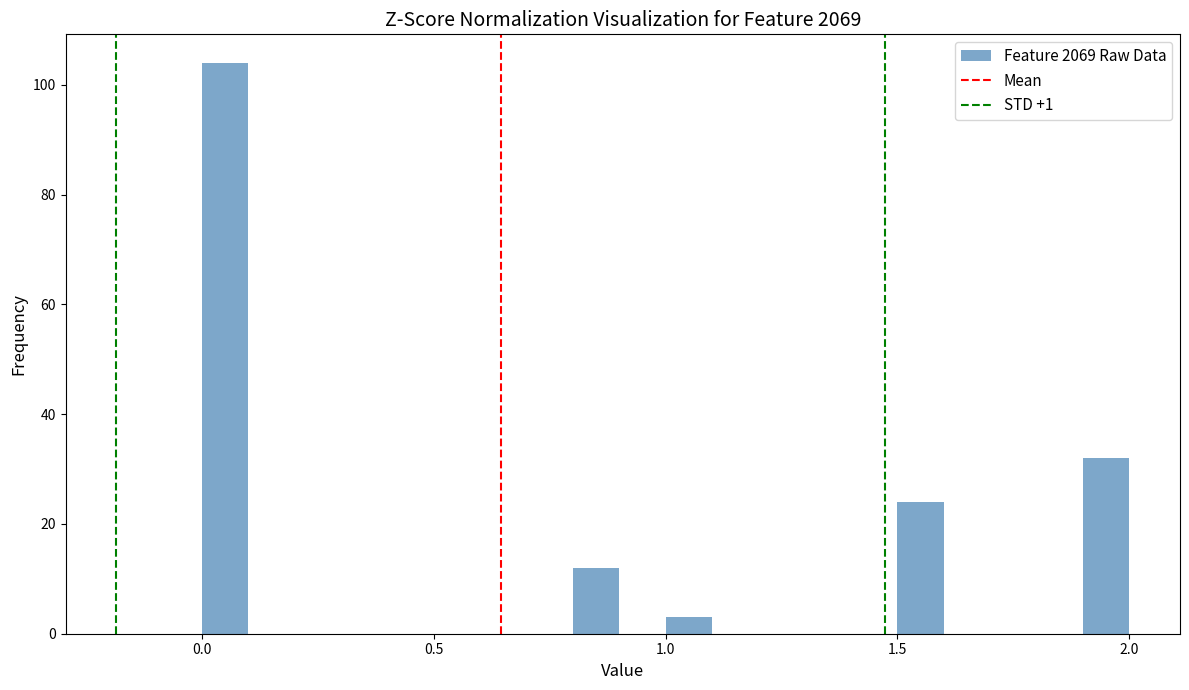

Read against the x-axis, roughly where is the centre of the tallest bar?

0.05